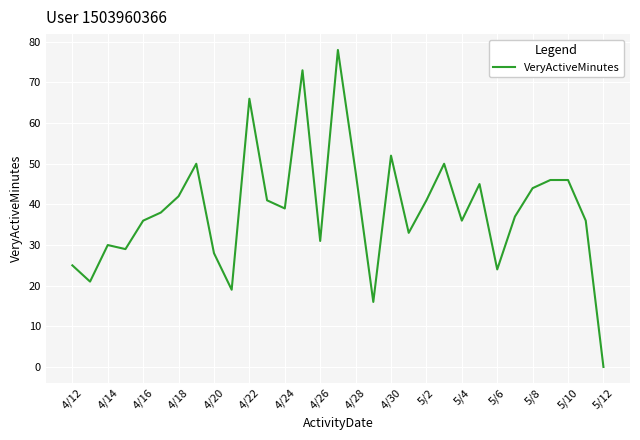

What is the maximum value shown in the chart?

78